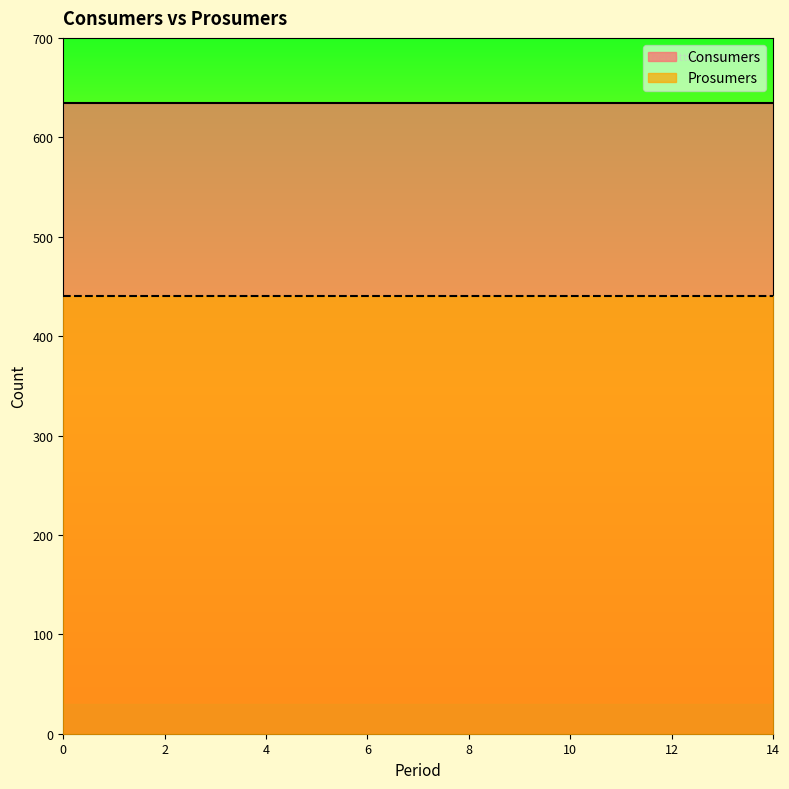

Reading left to right, extract all data points from this chart.

Consumers: 0=635	1=635	2=635	3=635	4=635	5=635	6=635	7=635	8=635	9=635	10=635	11=635	12=635	13=635	14=635
Prosumers: 0=440	1=440	2=440	3=440	4=440	5=440	6=440	7=440	8=440	9=440	10=440	11=440	12=440	13=440	14=440